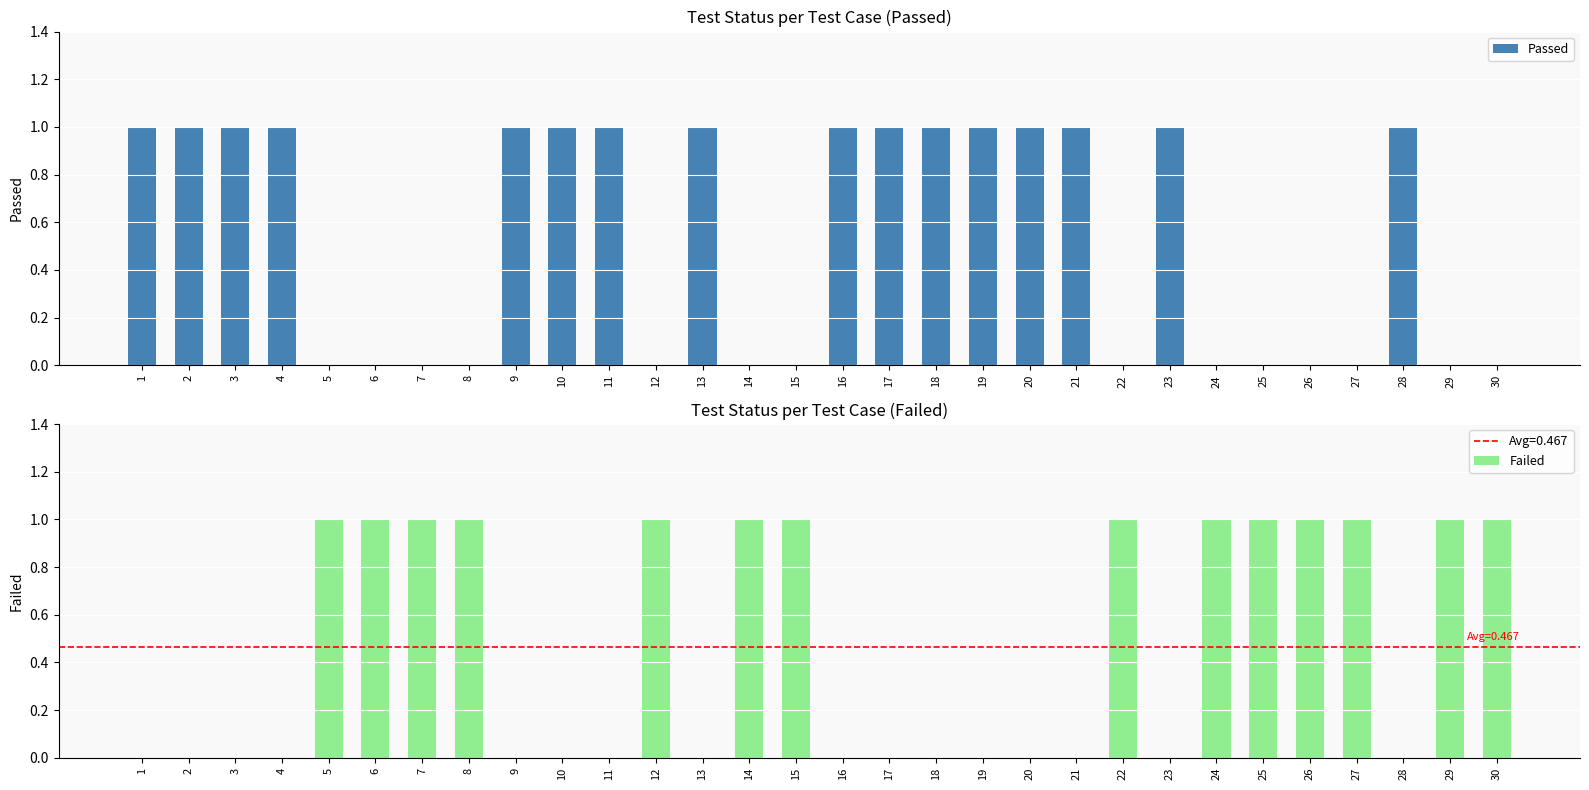

What is the highest value of the Failed series?

1